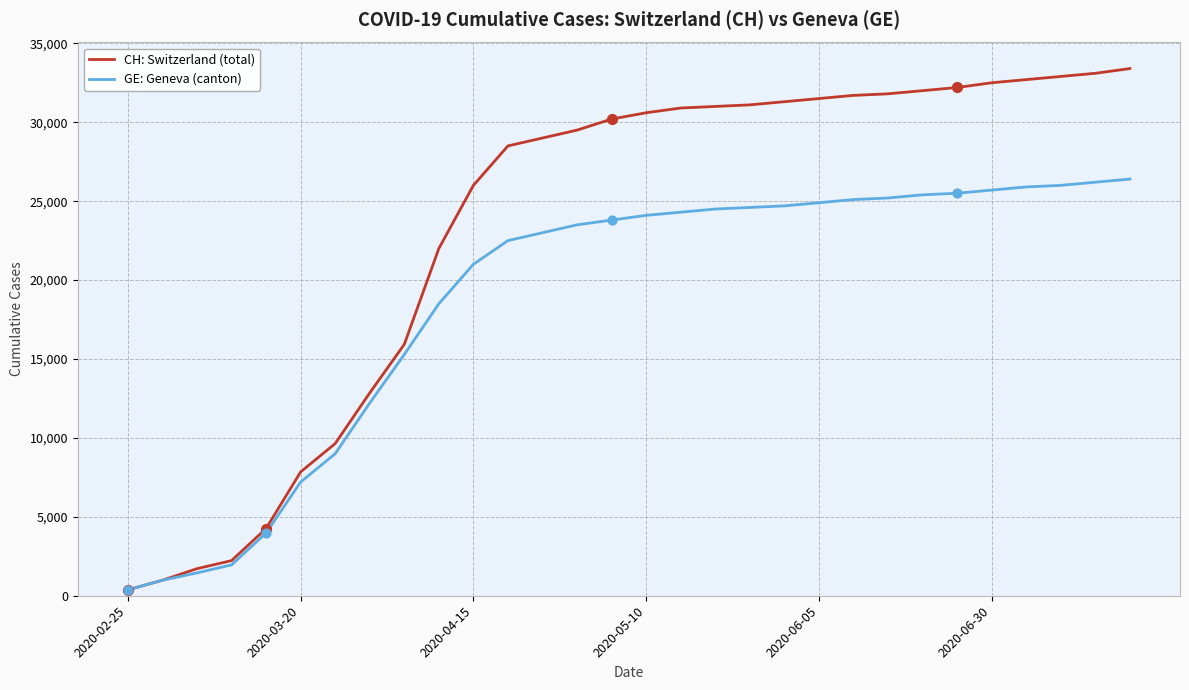

Which series has the widest spread of values?

CH: Switzerland (total)